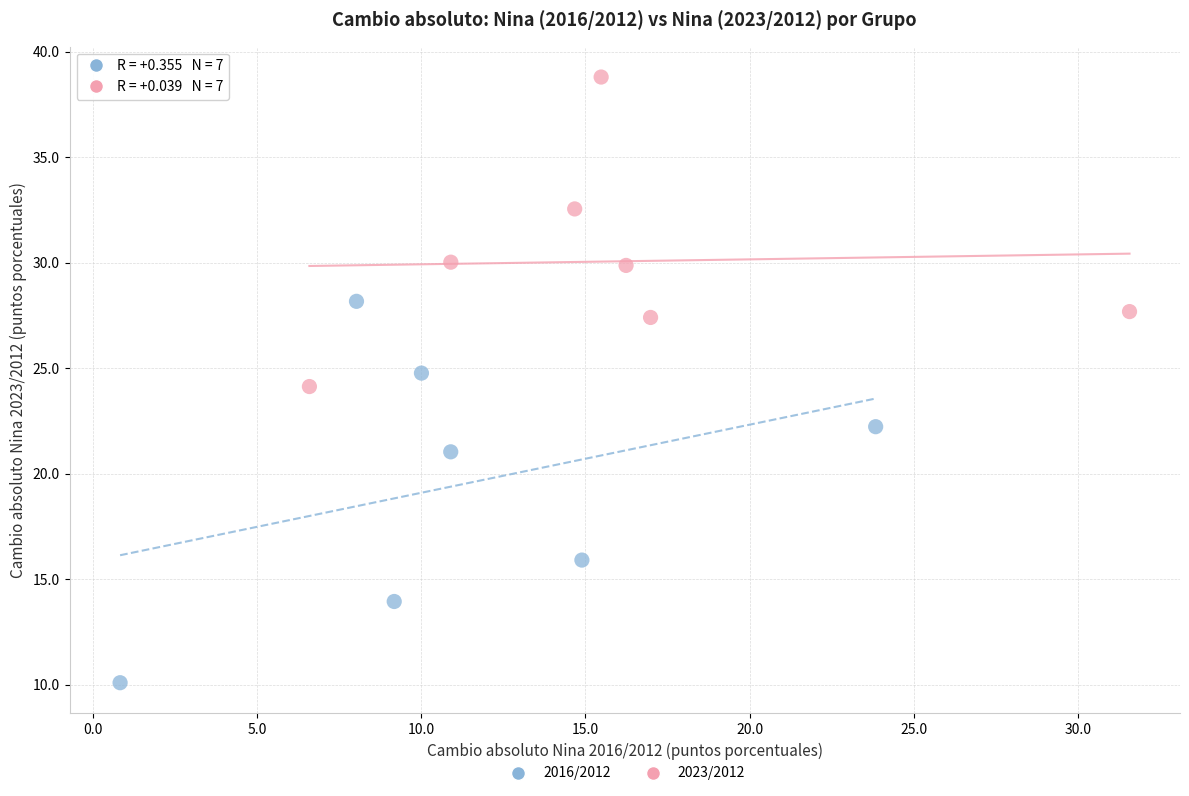

Which series reaches the minimum Y coordinate?

2016/2012